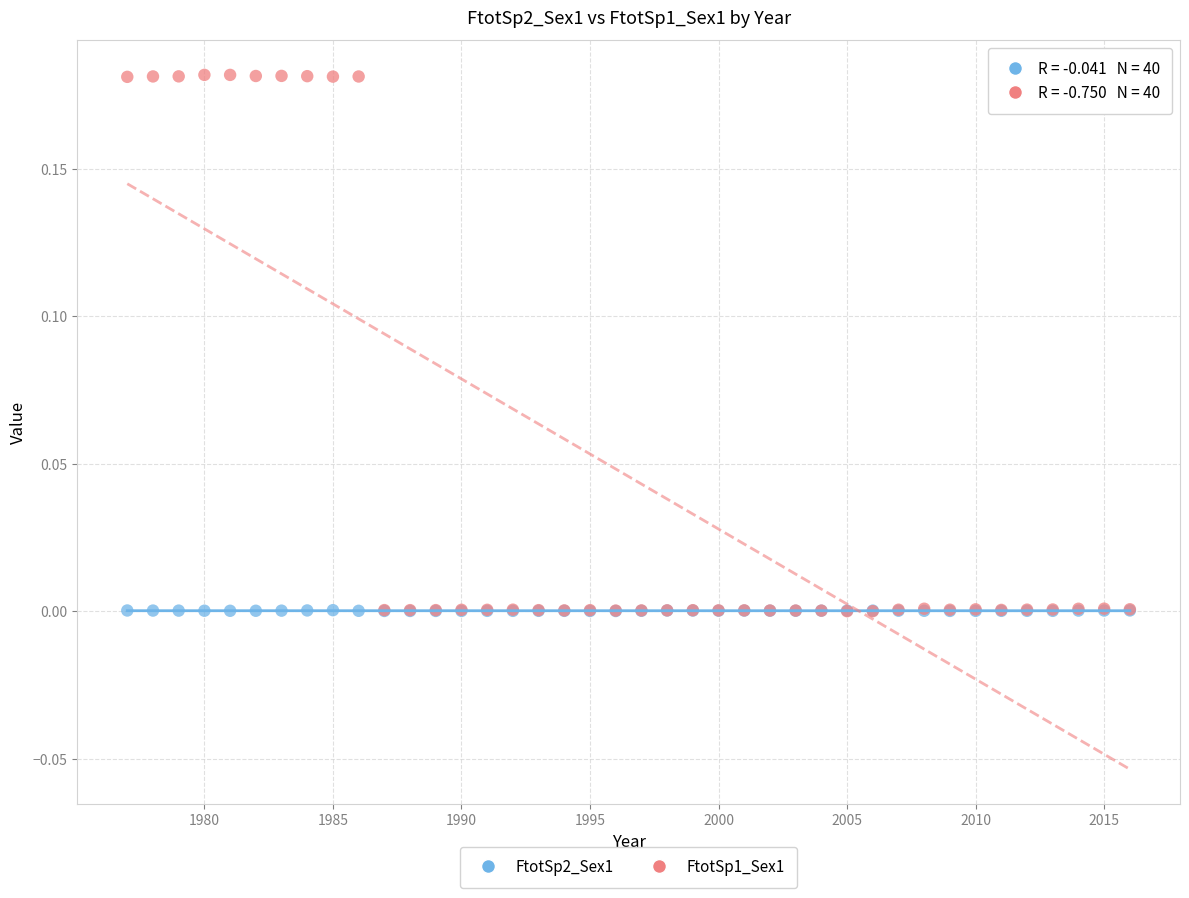

Which series contains the highest Y value?

FtotSp1_Sex1